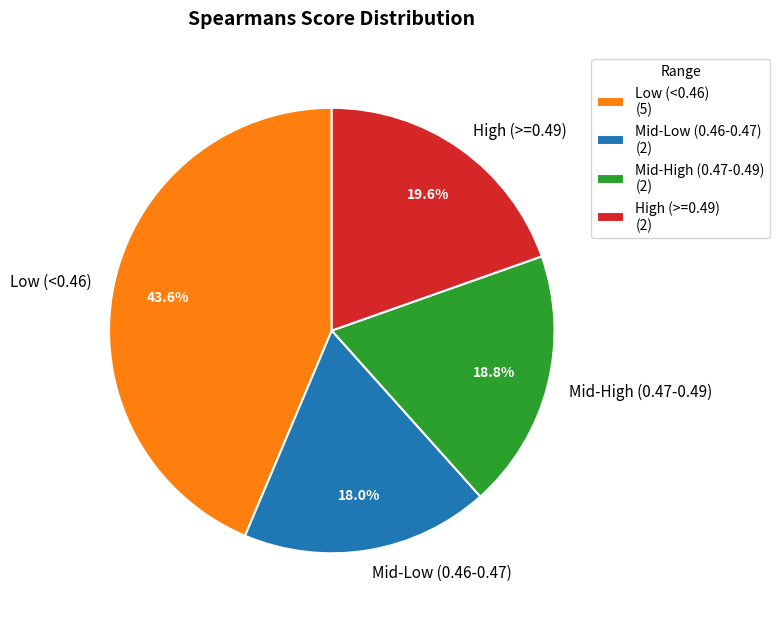

To the nearest percent, what is the average slice percentage?

25%